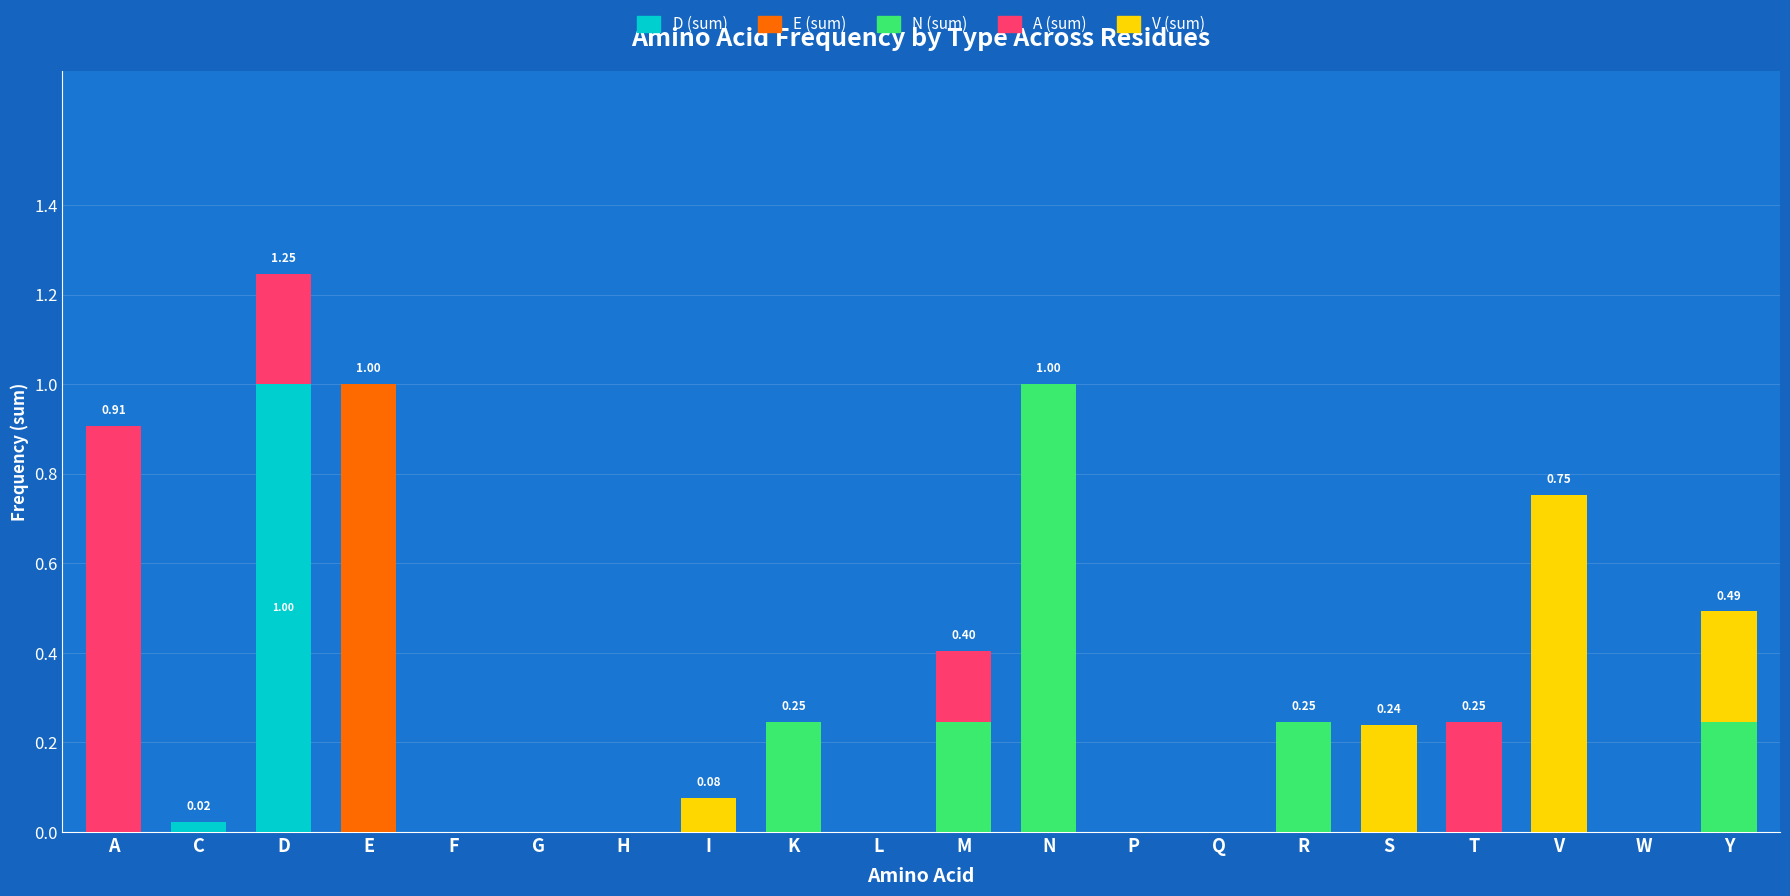

At which category is the sum across all series the highest?

D